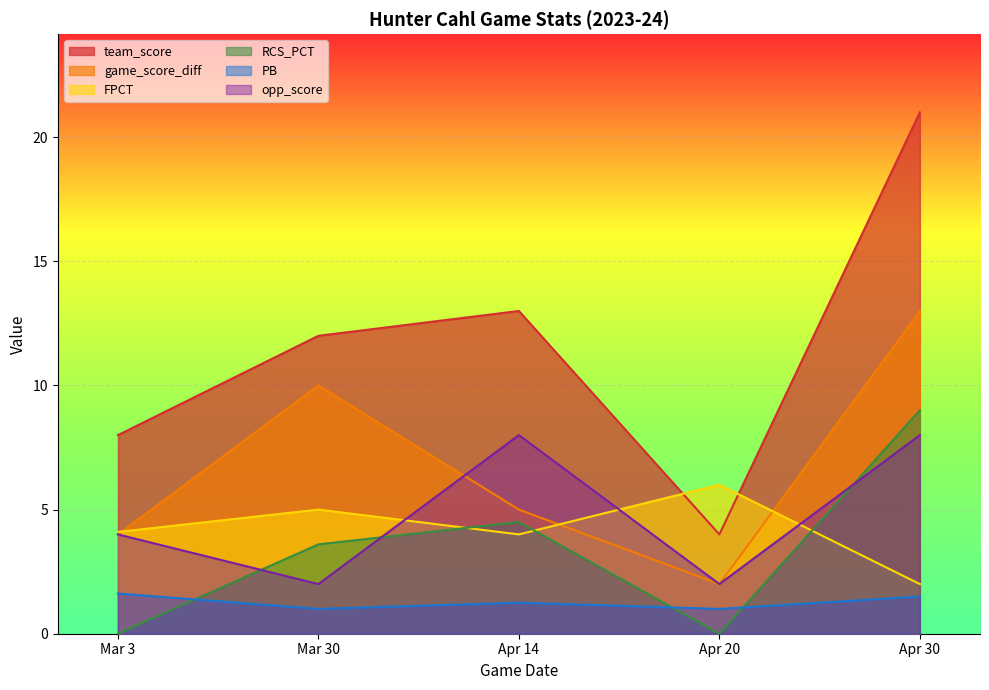

Is it true that team_score equals 16.3 at Mar 30?

False